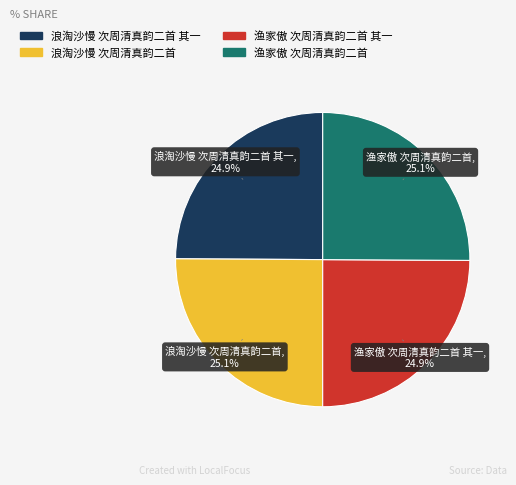

Is there a majority slice in this chart?

No